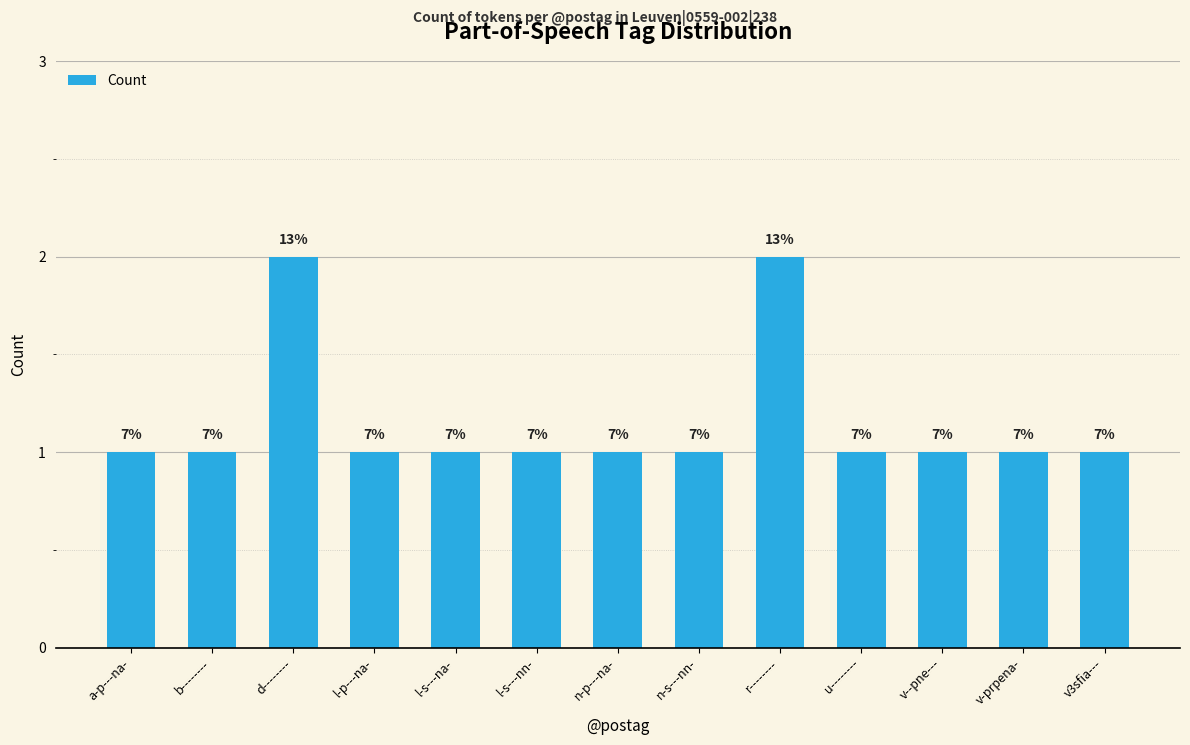

What is the sum of the values at v--pne--- and r--------?

3